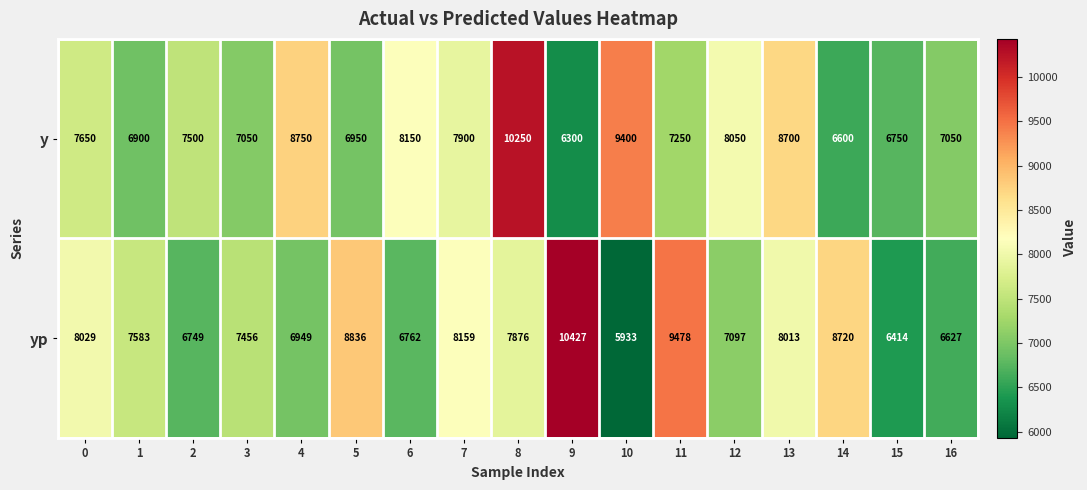

Between 1 and 5, which series saw the biggest shift?

yp